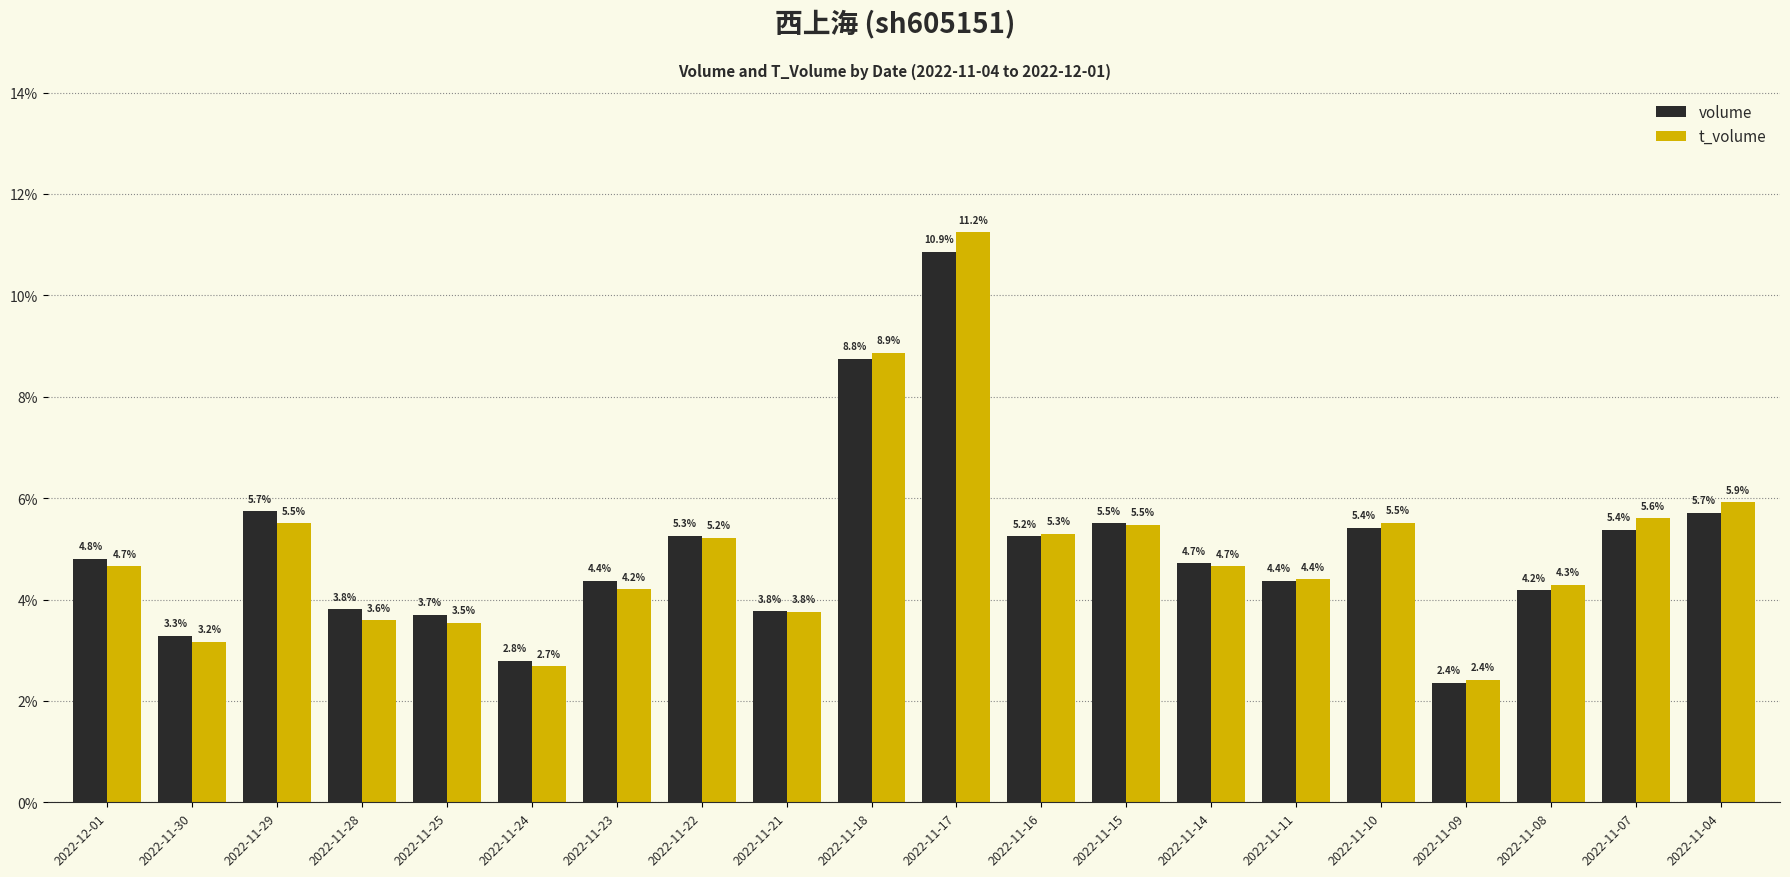

What is the average value of the volume series?

5.0